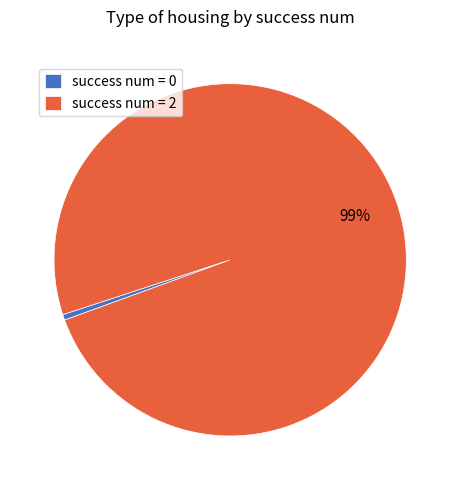

Is it true that success num = 2 is 89% of the pie?

False